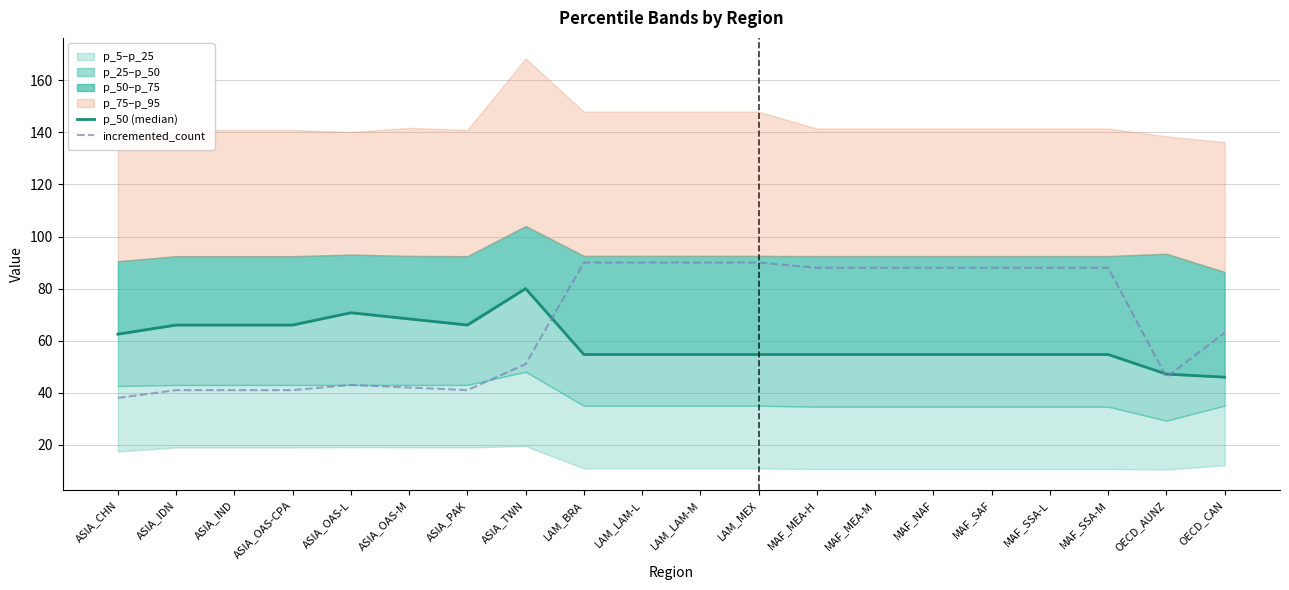

How many data points in incremented_count are less than 88?

10